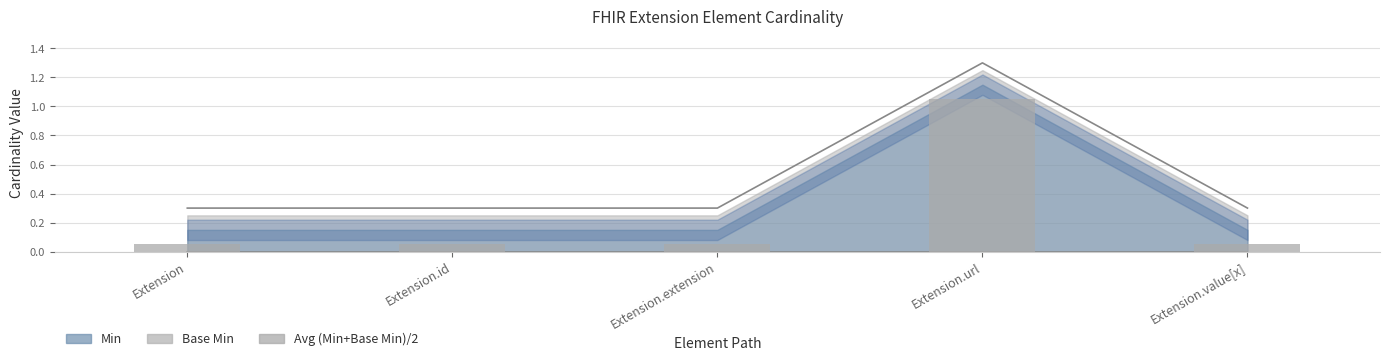

Are the bars horizontal?

No